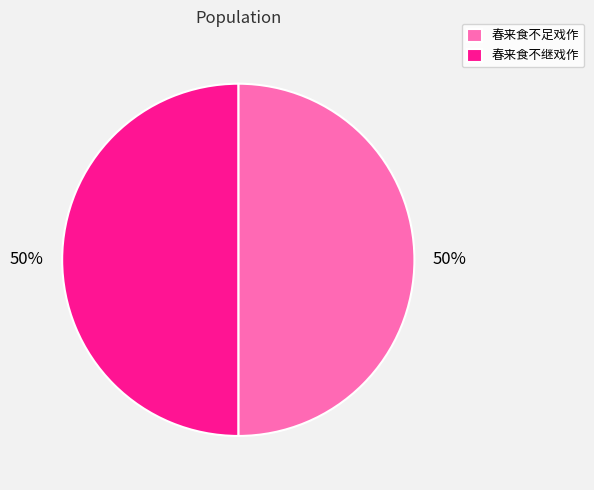

What is the ratio of the value at 春来食不足戏作 to the value at 春来食不继戏作?

1.0